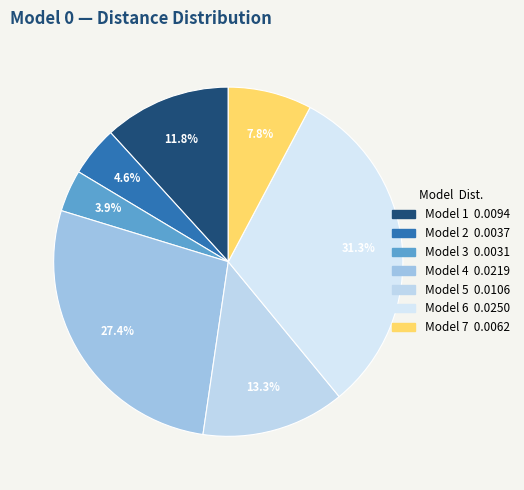

Which category has the smallest portion of the pie?

3